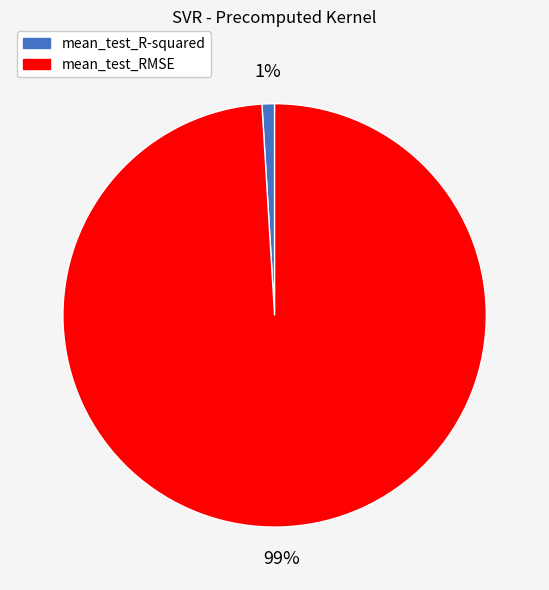

Which category has the smallest portion of the pie?

mean_test_R-squared